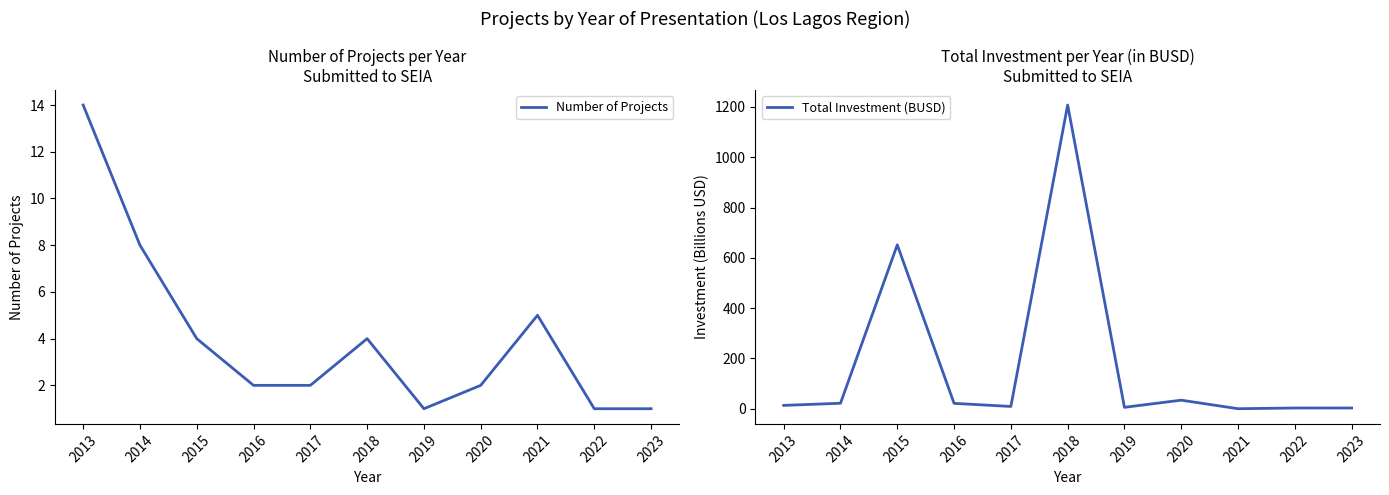

Where is Total Investment (BUSD) nearest to the value 603?

2015